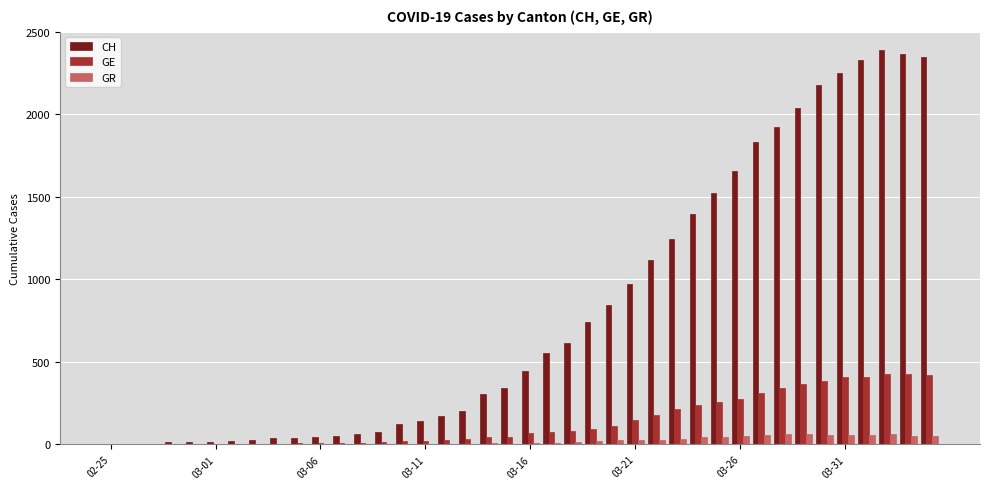

What is the sum of all GE values?

5450